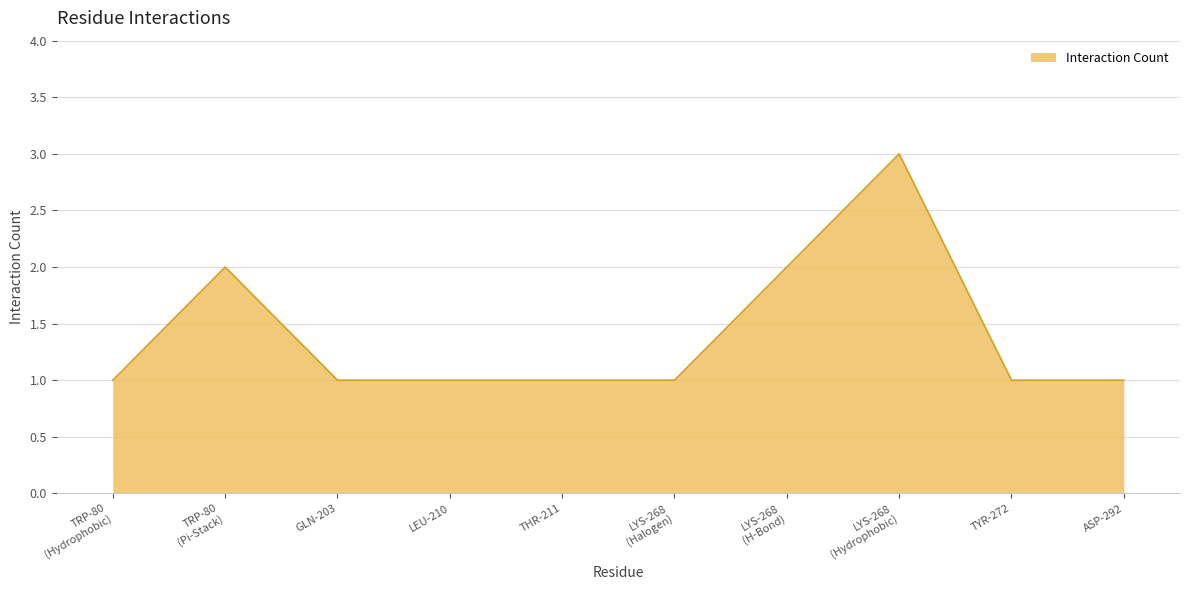

What is the greatest value displayed?

3